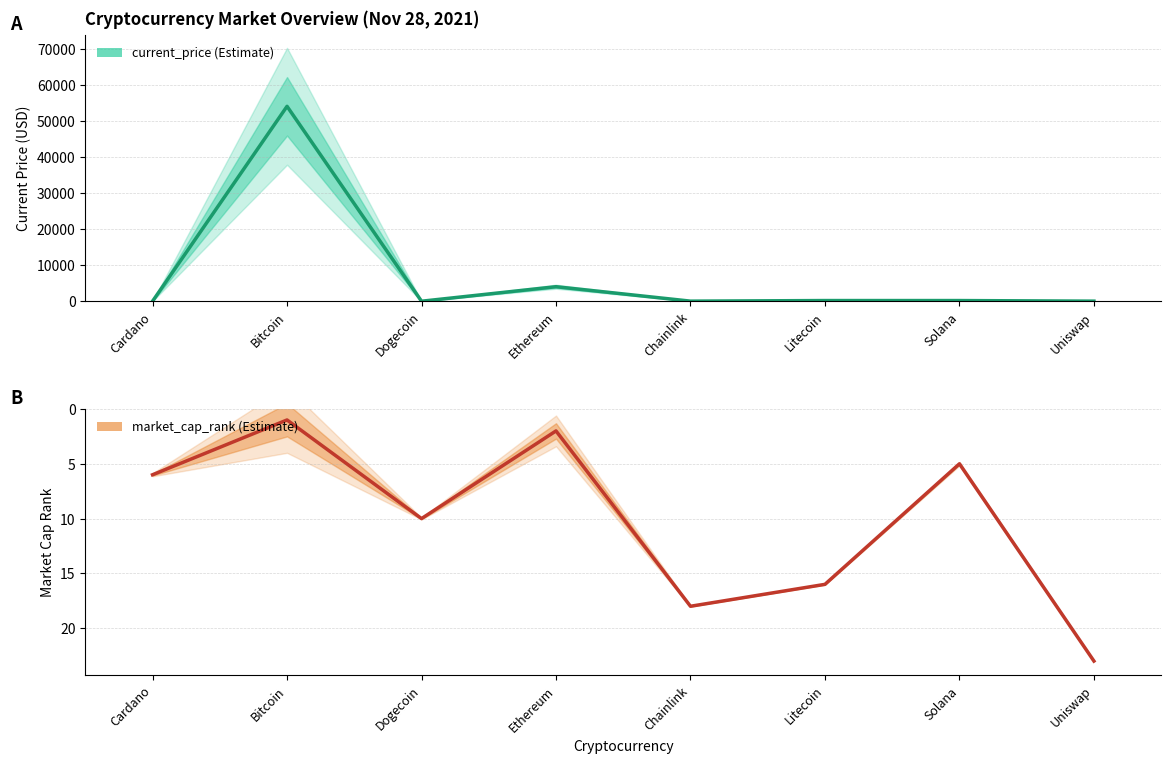

How many lines are shown in the chart?

2